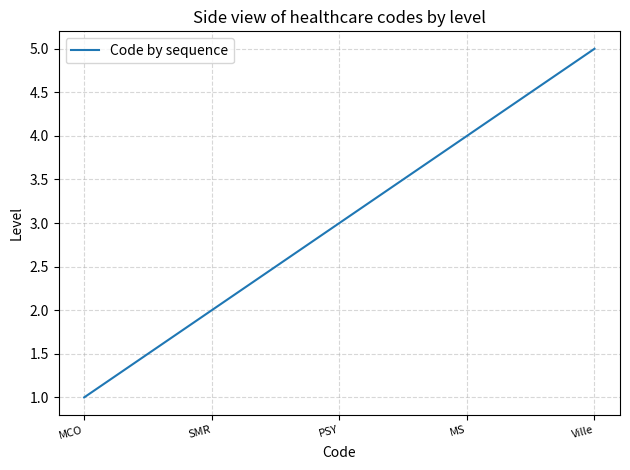

Reading left to right, extract all data points from this chart.

1	2	3	4	5